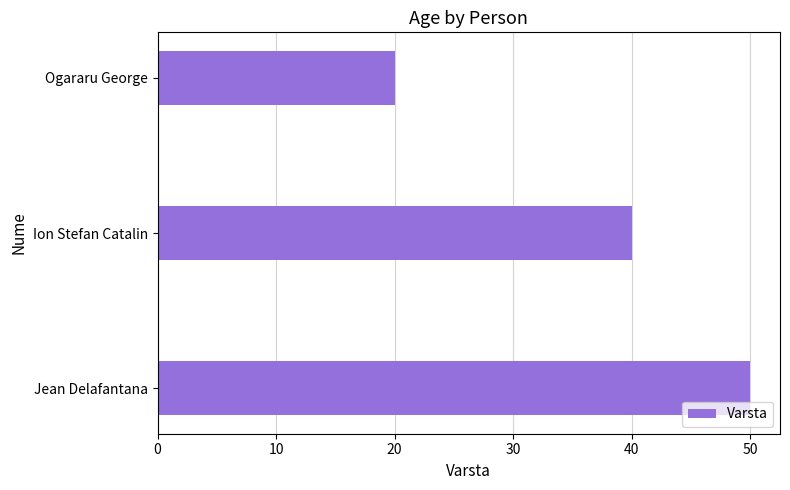

The value at Ion Stefan Catalin is 40. True or false?

True